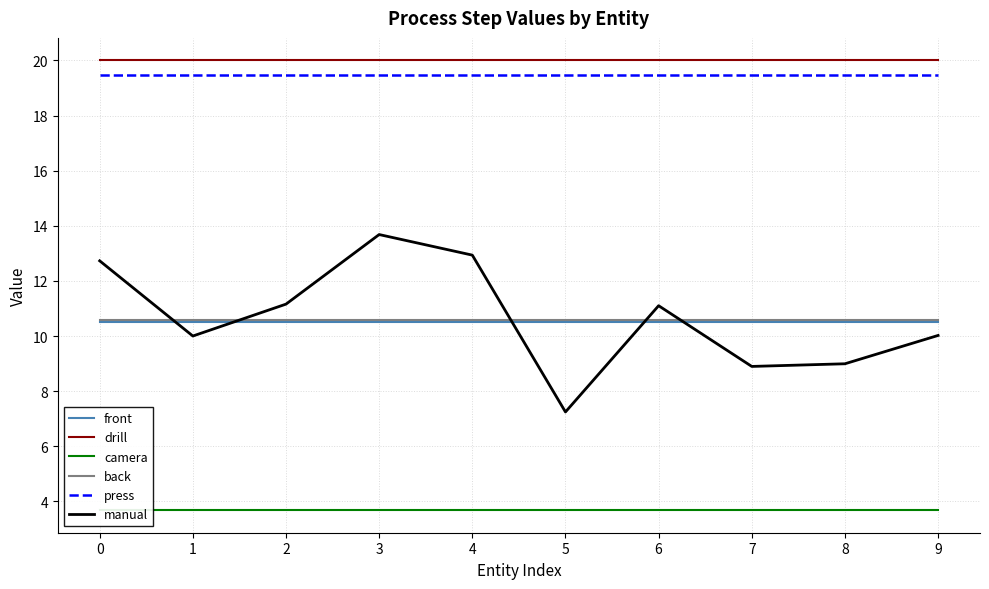

Which series has the largest total across all categories?

drill